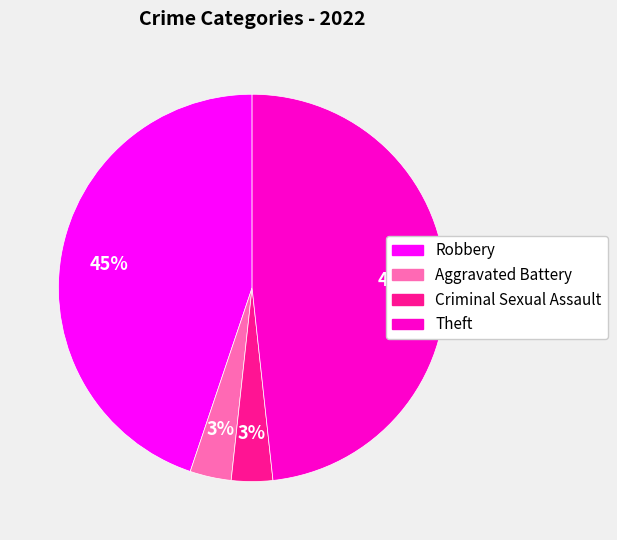

Is it true that Robbery is 40% of the pie?

False